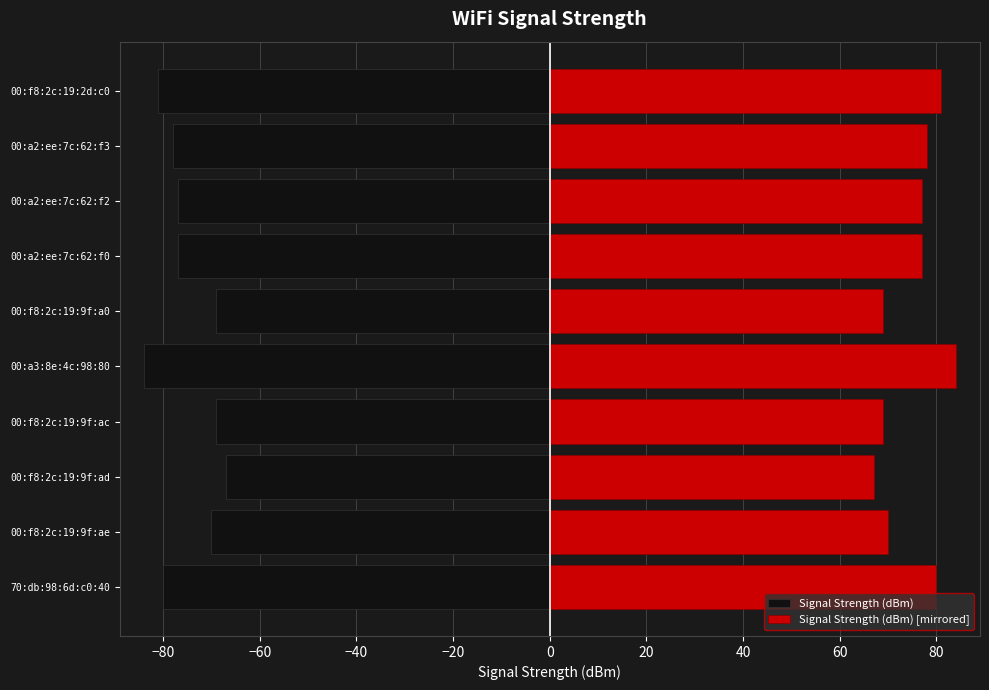

Count the number of data series in this chart.

2